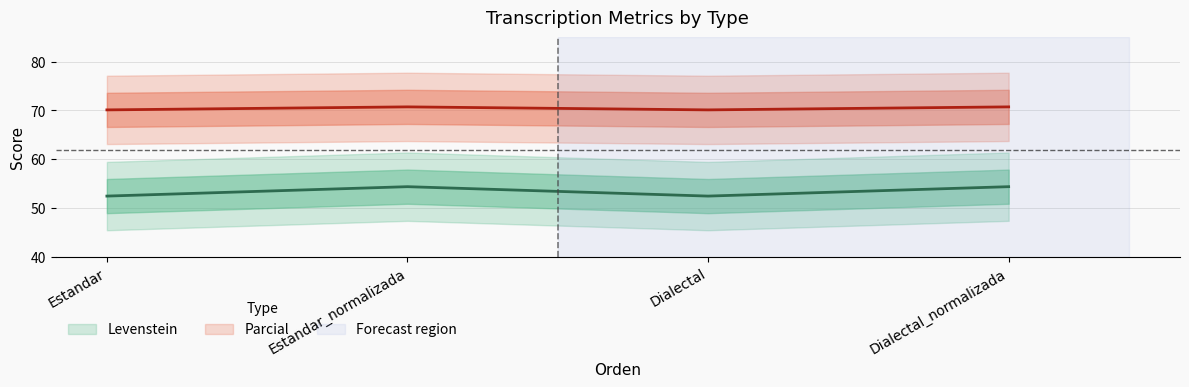

Rank the series at Estandar_normalizada from highest to lowest value.

Parcial, Levenstein